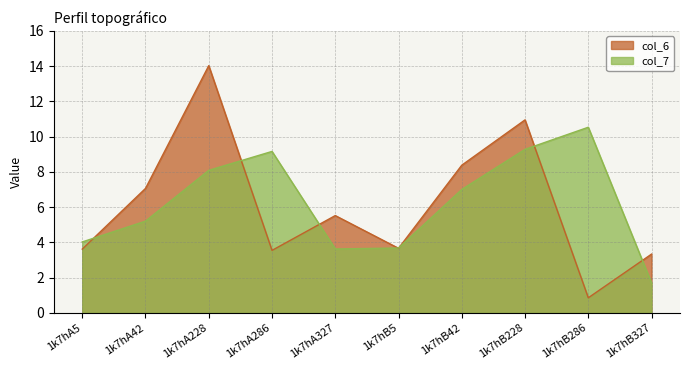

What is the minimum value shown in the chart?

0.9